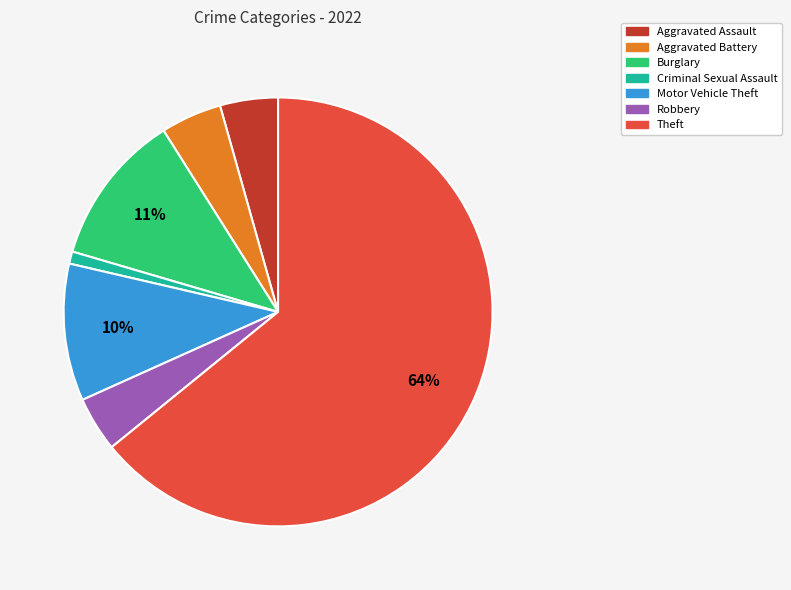

Is there a majority slice in this chart?

Yes